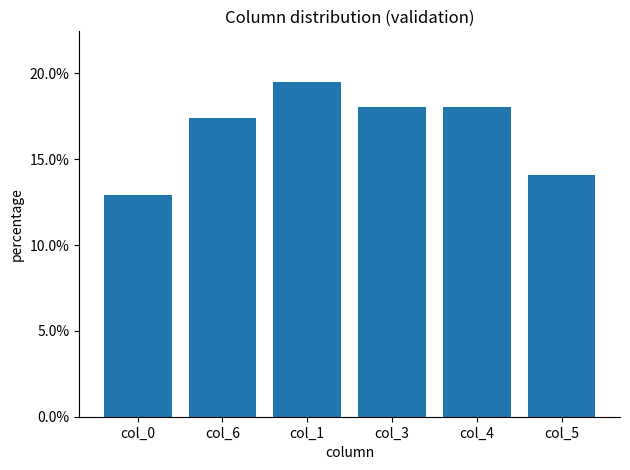

List the labels in order of value, largest first.

col_1, col_3, col_4, col_6, col_5, col_0